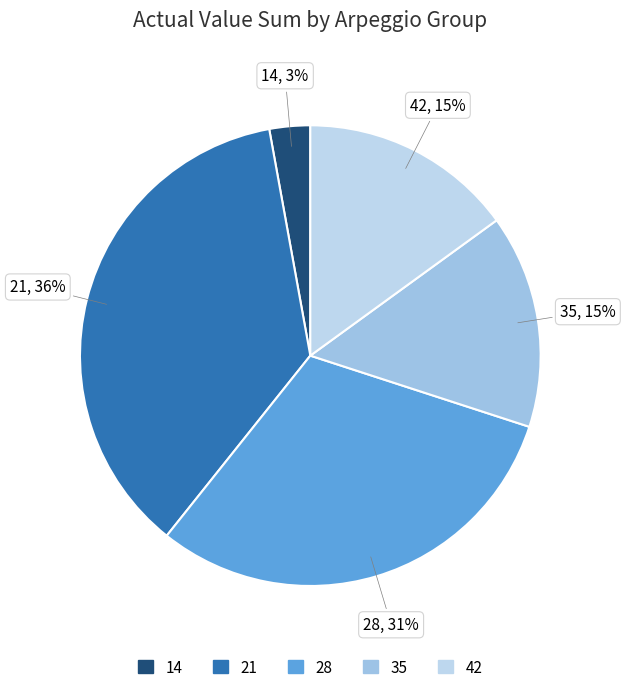

Is there any slice that represents more than half of the pie?

No